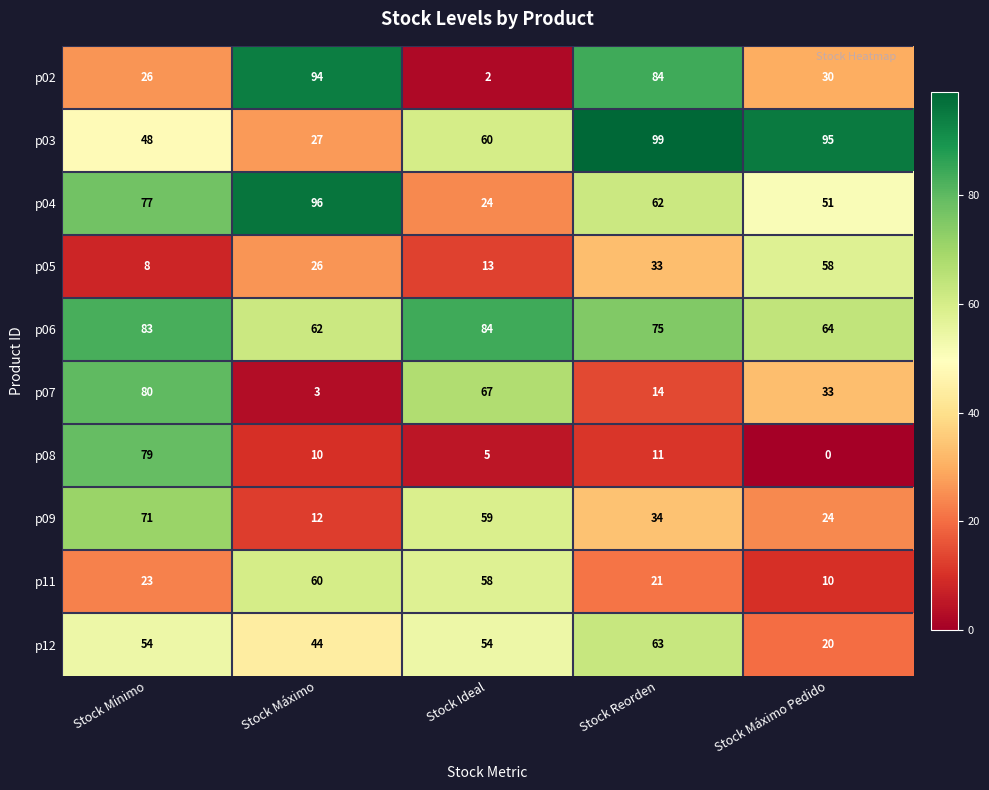

Is it true that p12 equals 75 at Stock Ideal?

False